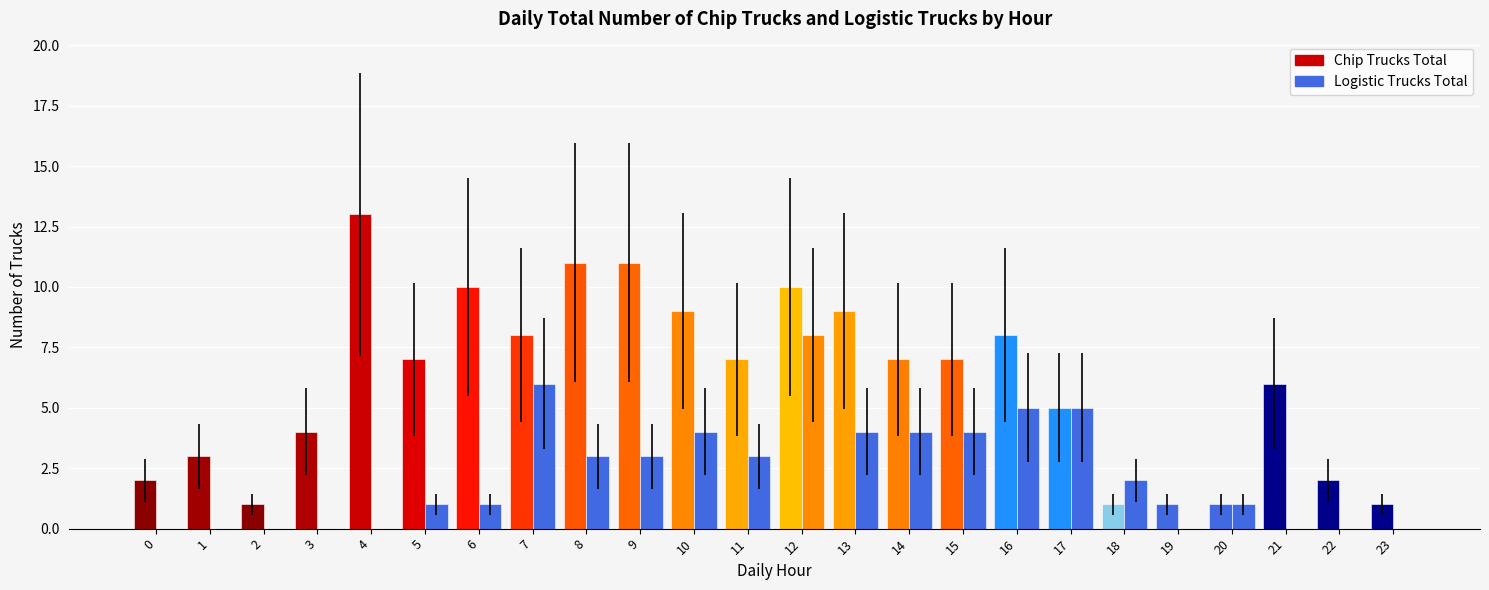

Reading left to right, transcribe all the data shown in this chart.

Chip Trucks Total: 2	3	1	4	13	7	10	8	11	11	9	7	10	9	7	7	8	5	1	1	1	6	2	1
Logistic Trucks Total: 0	0	0	0	0	1	1	6	3	3	4	3	8	4	4	4	5	5	2	0	1	0	0	0